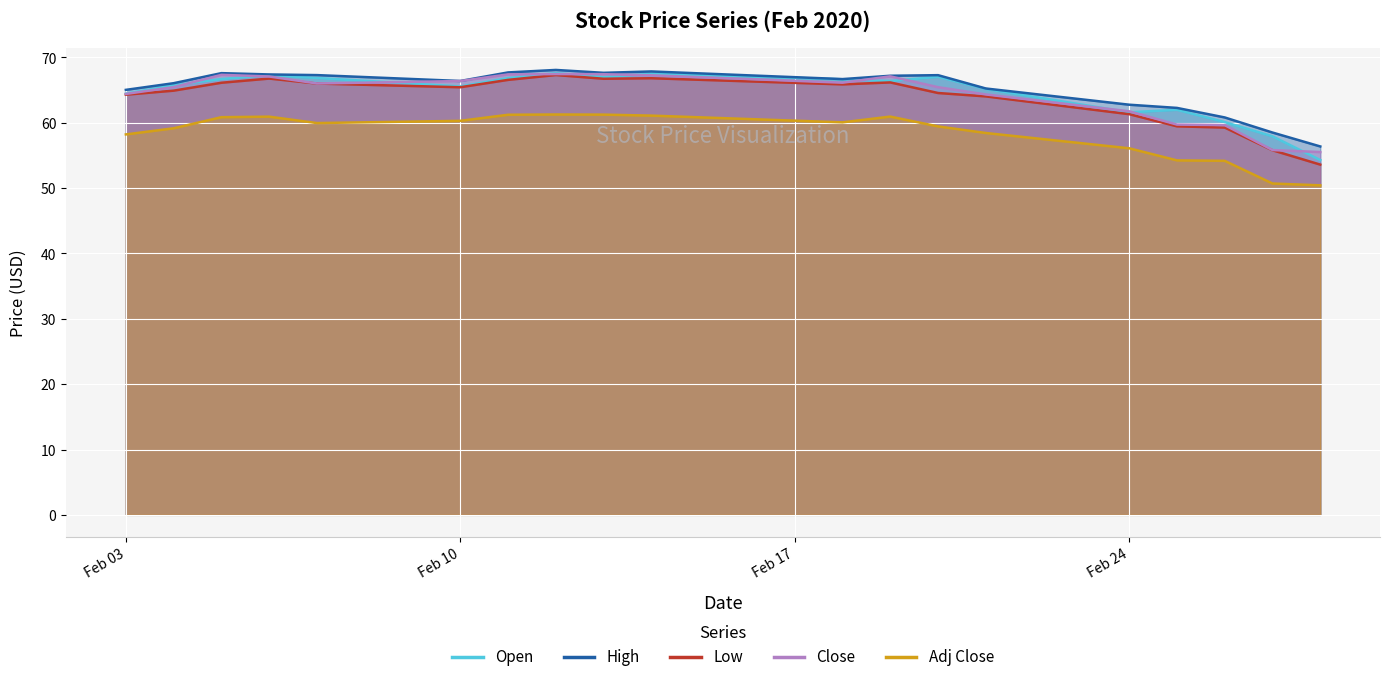

What is the value of the Open point at the 11th from the left?

66.7